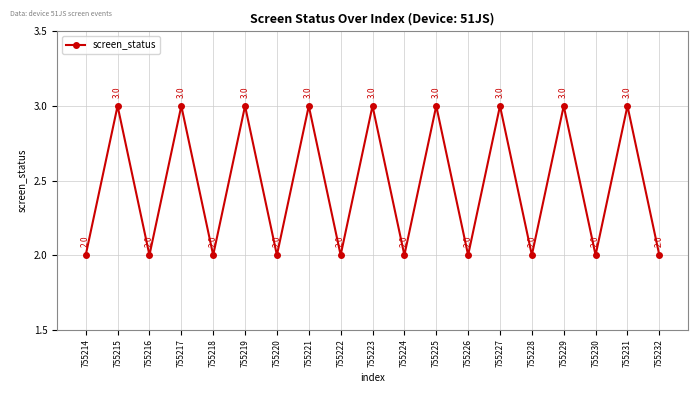

Is it true that the value at 755221 is 3?

True